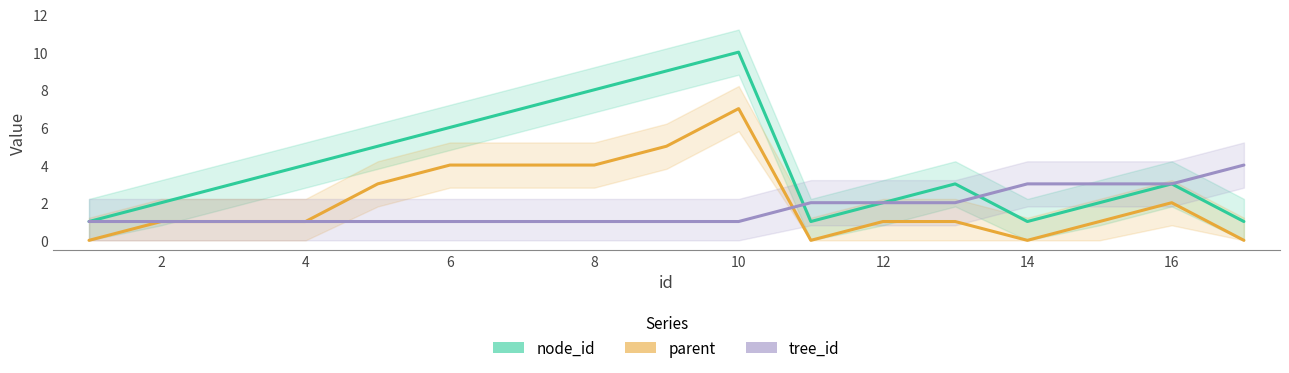

Rank the series by their average value, from highest to lowest.

node_id, parent, tree_id